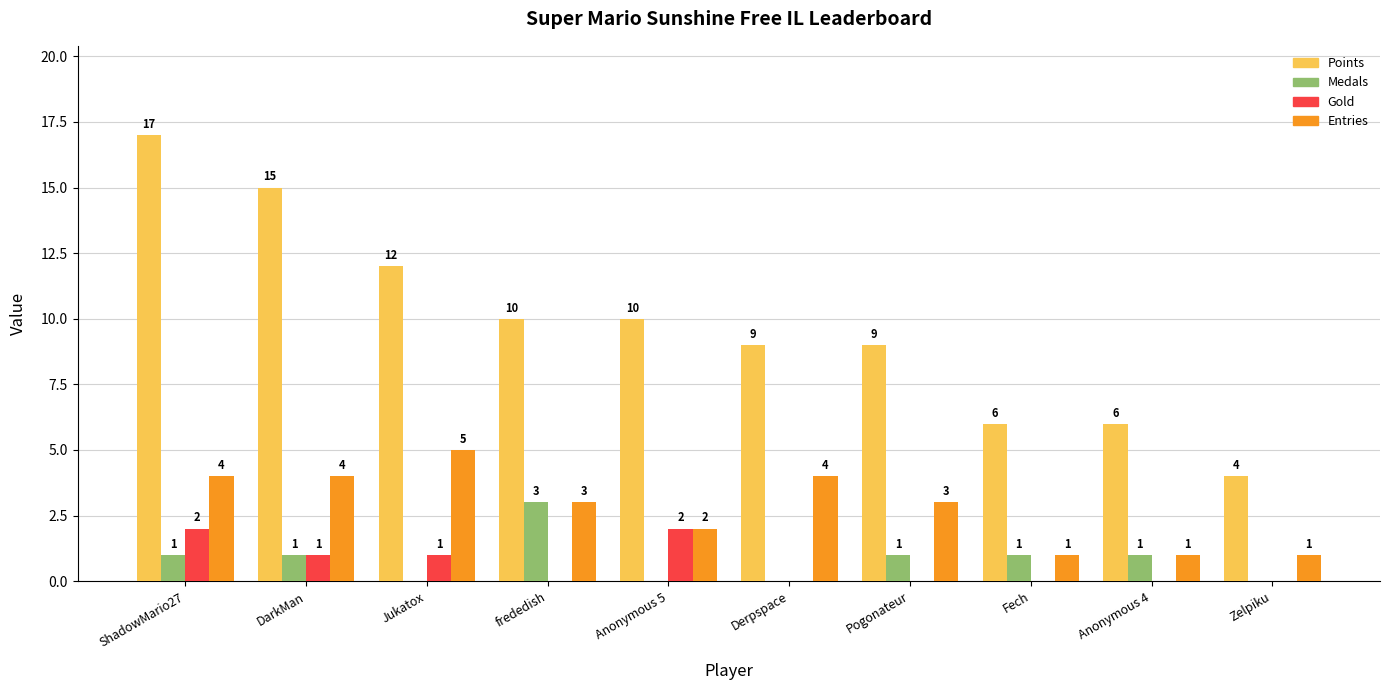

What is the maximum value shown in the chart?

17